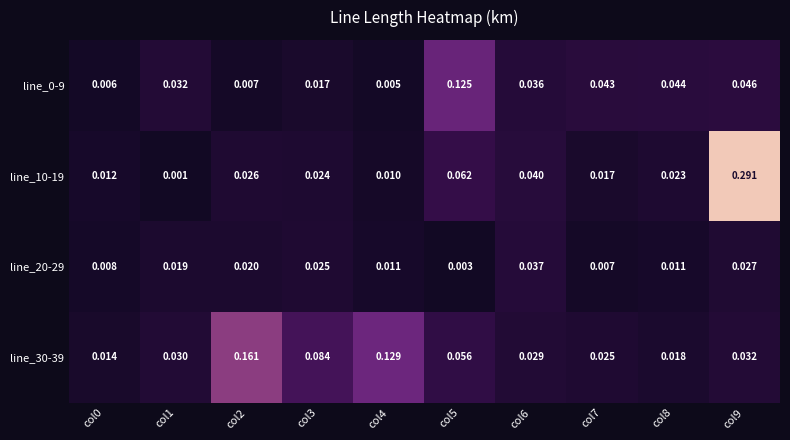

Which series has the largest total across all categories?

line_30-39